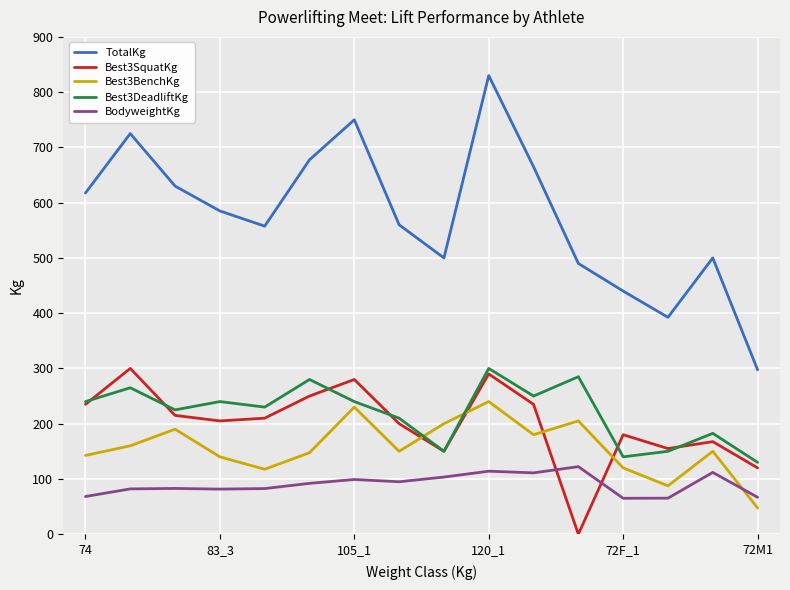

At how many categories does at least one series exceed 307?

15